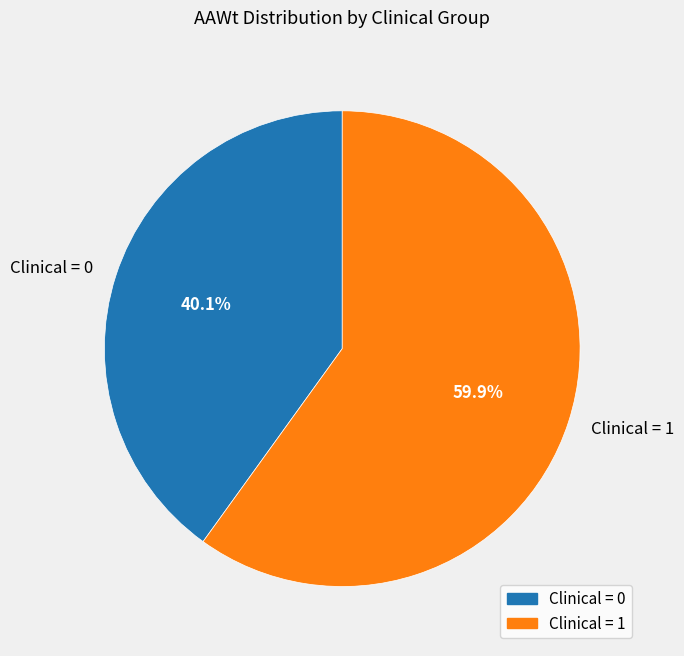

Is there a majority slice in this chart?

Yes